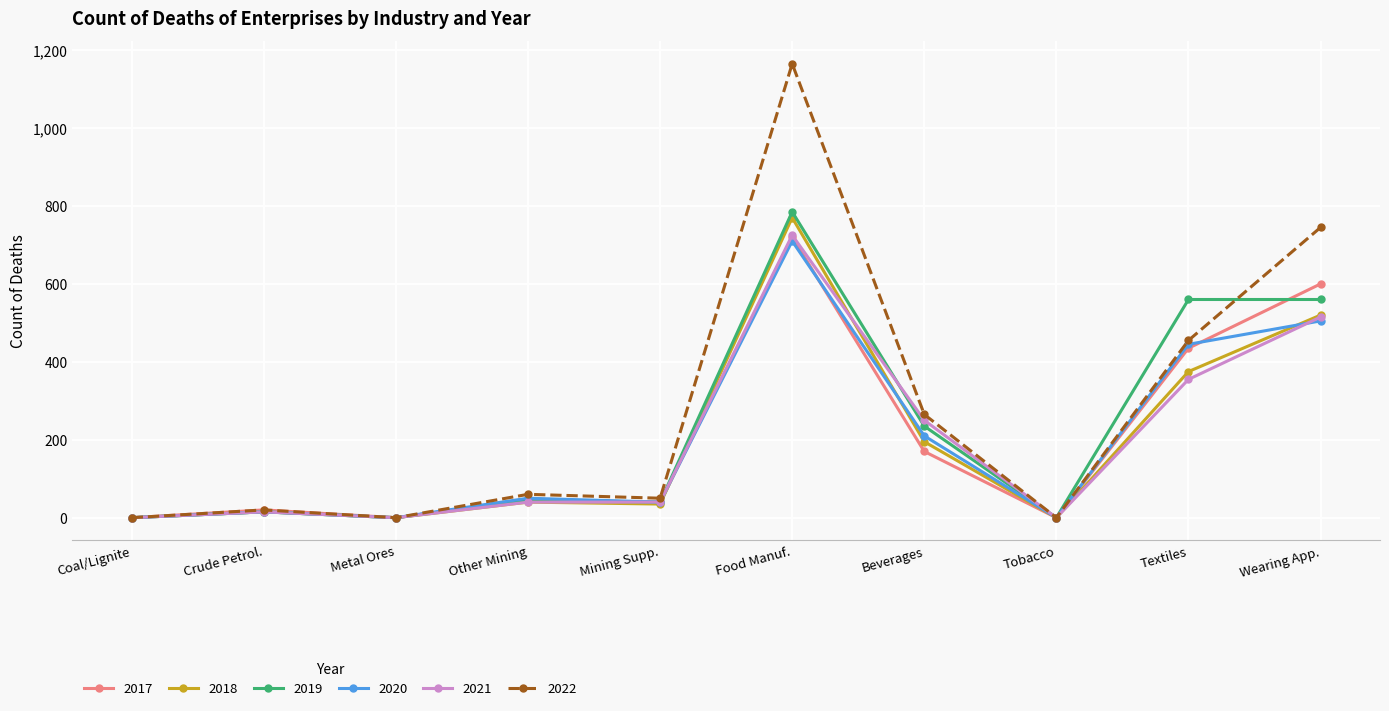

Is this an area chart (filled region under the line)?

No